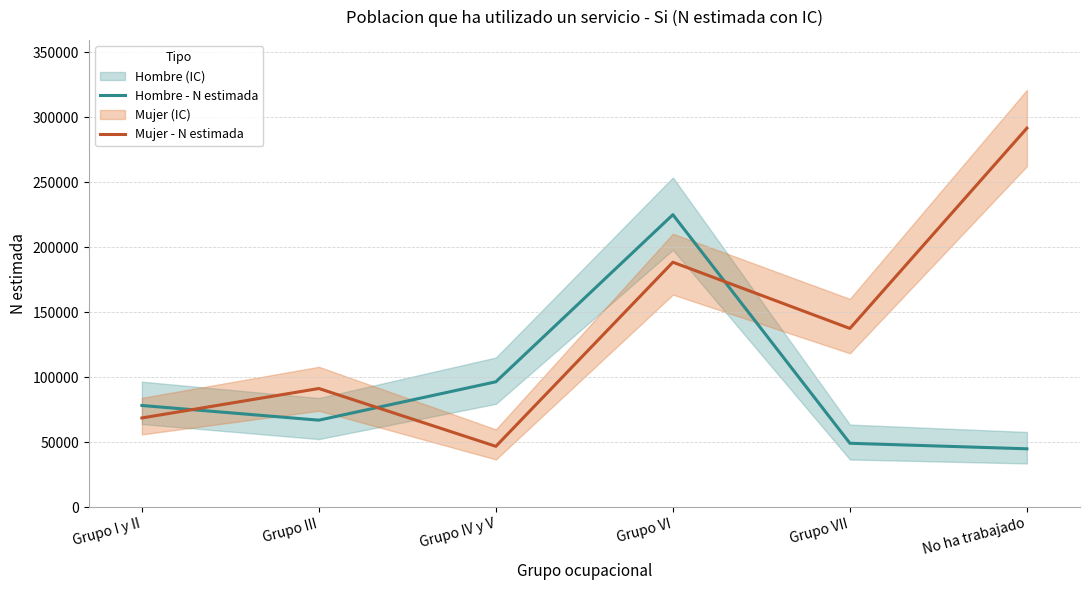

Reading left to right, what are all the values shown in this chart?

Hombre - N estimada: Grupo I y II=78159	Grupo III=66854	Grupo IV y V=96404	Grupo VI=225029	Grupo VII=49075	No ha trabajado=44824
Mujer - N estimada: Grupo I y II=68552	Grupo III=91222	Grupo IV y V=46719	Grupo VI=188449	Grupo VII=137459	No ha trabajado=291607